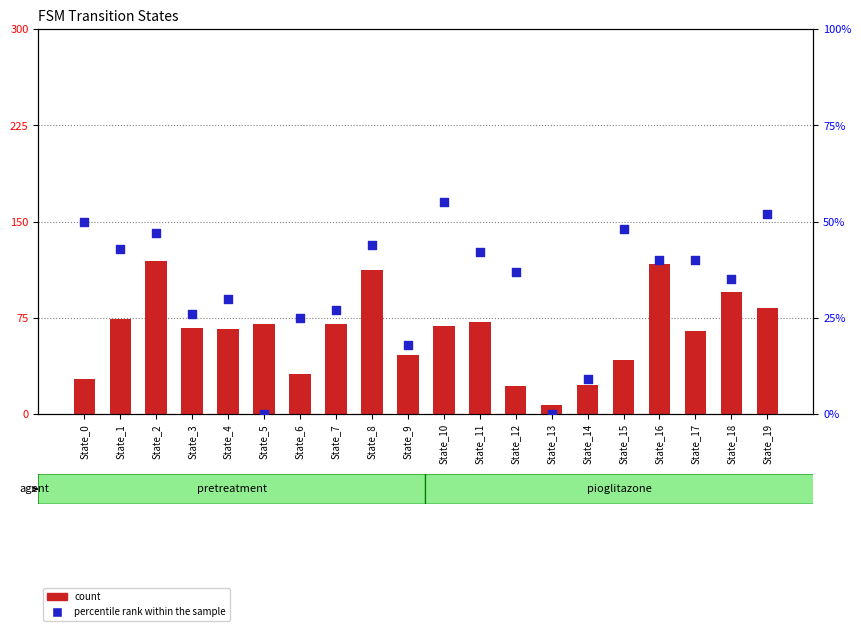

At how many categories does at least one series exceed 110?

3